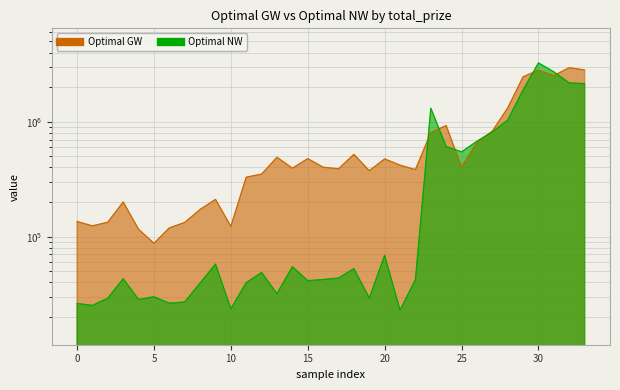

How many lines are shown in the chart?

2